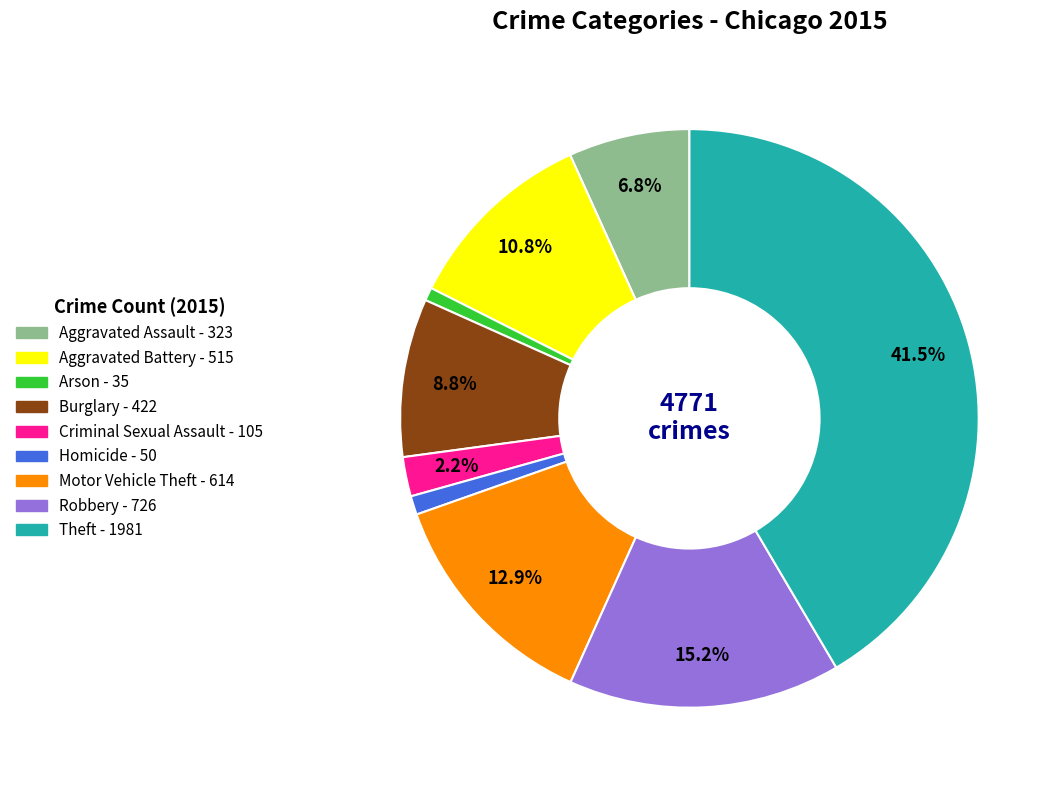

How many slices are in this pie chart?

9